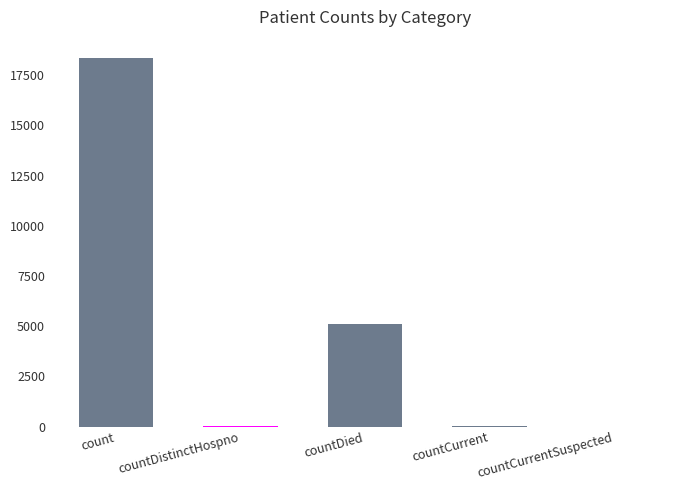

Does the chart contain stacked bars?

No